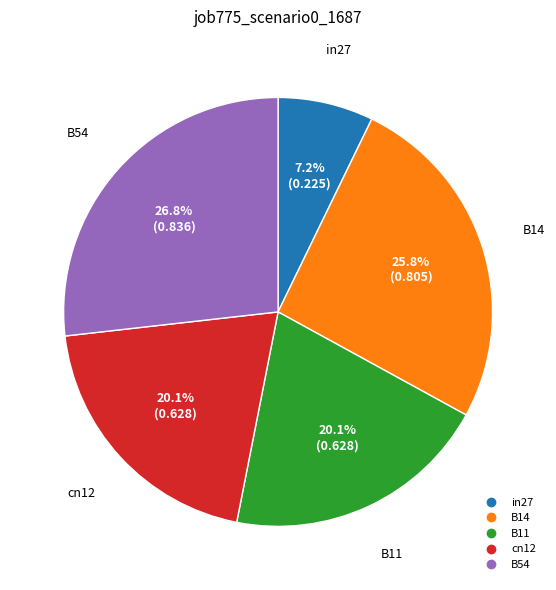

Is it true that B11 is 20% of the pie?

True